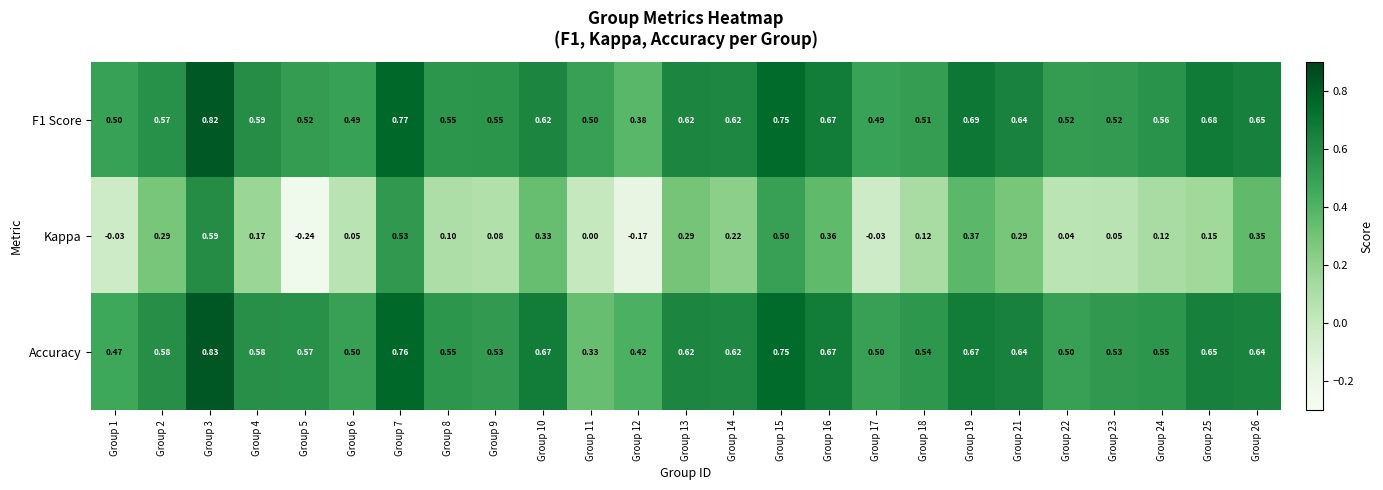

Is the value of F1 Score at Group 15 greater than the value of Kappa at Group 3?

Yes